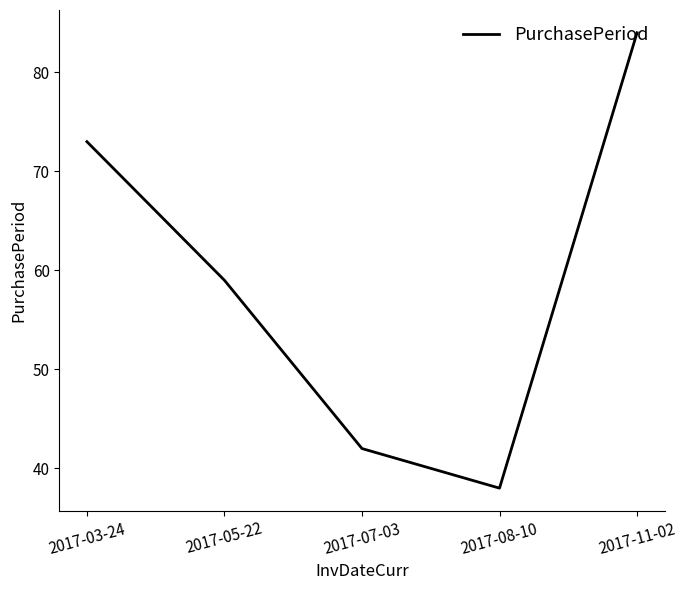

What is the difference between the maximum and minimum values?

46